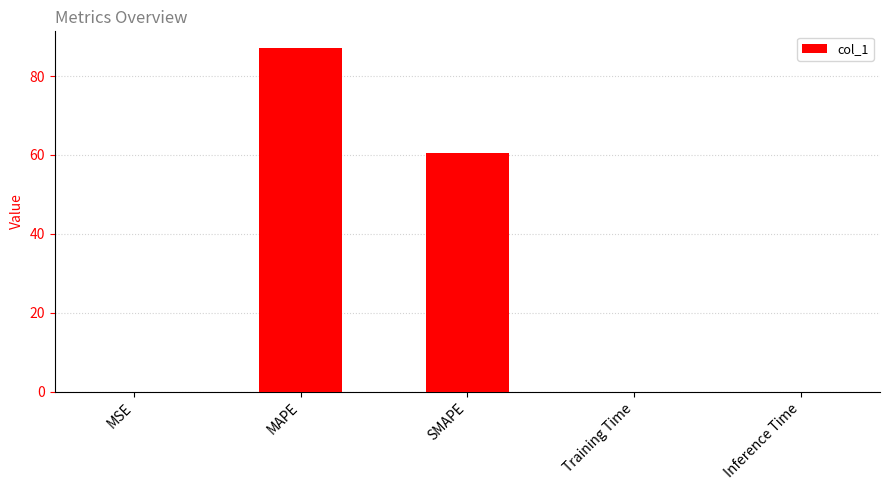

What is the change in value from SMAPE to Training Time?

-60.6